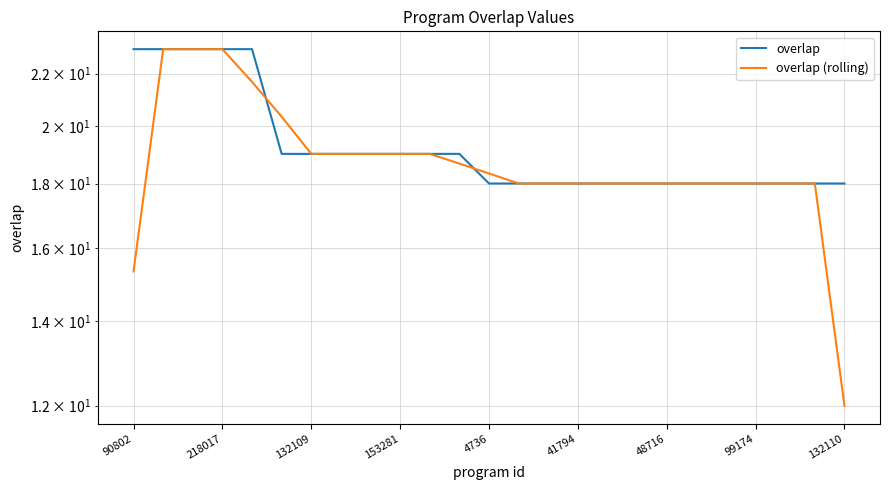

The value of overlap (rolling) at 16 is 18.0. True or false?

True